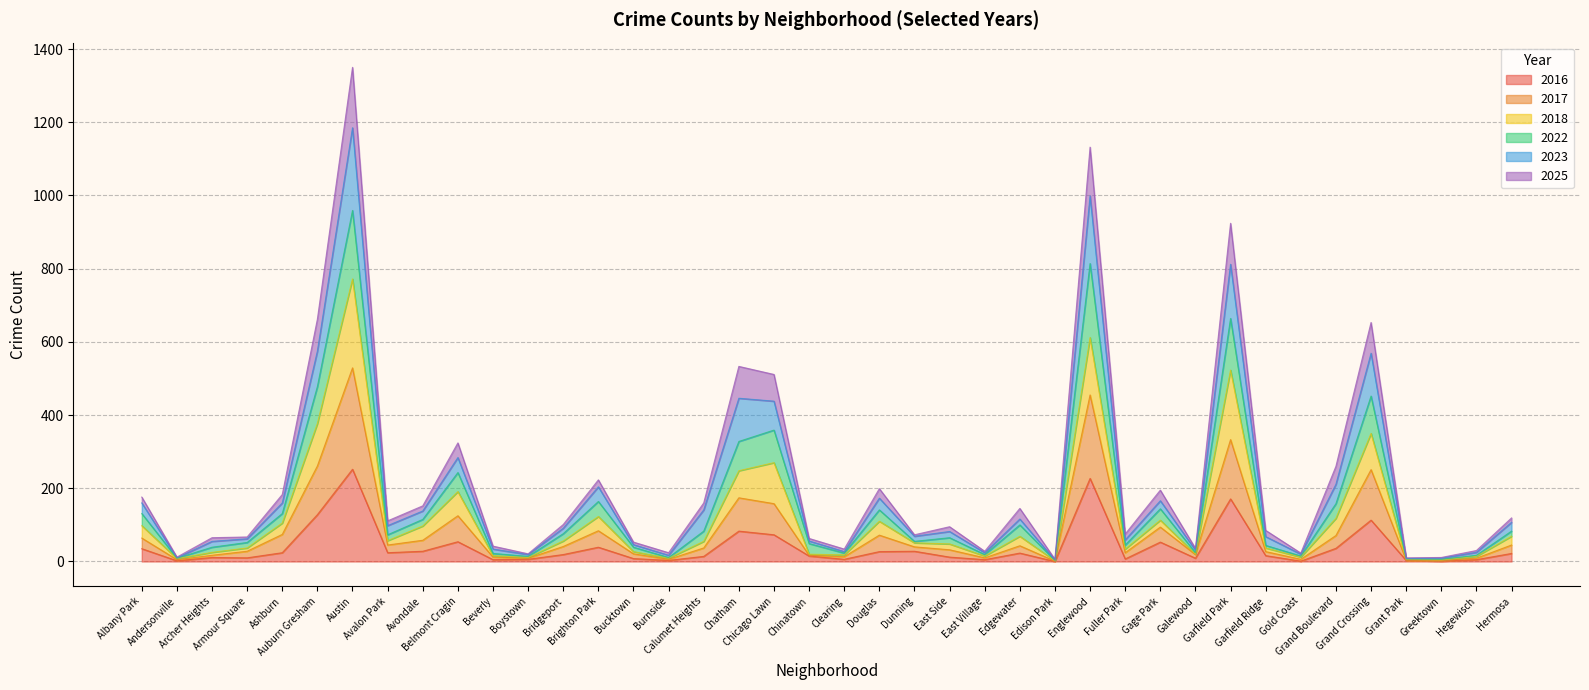

What is the highest value of the 2016 series?

252